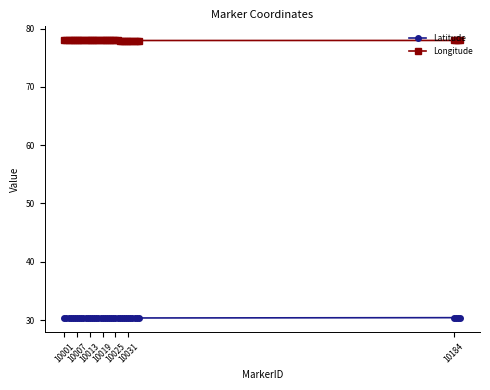

What is the value of the Latitude point at the 15th from the left?

30.3